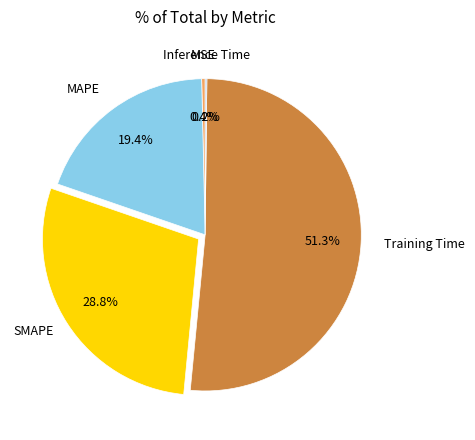

Does any single category account for the majority?

Yes